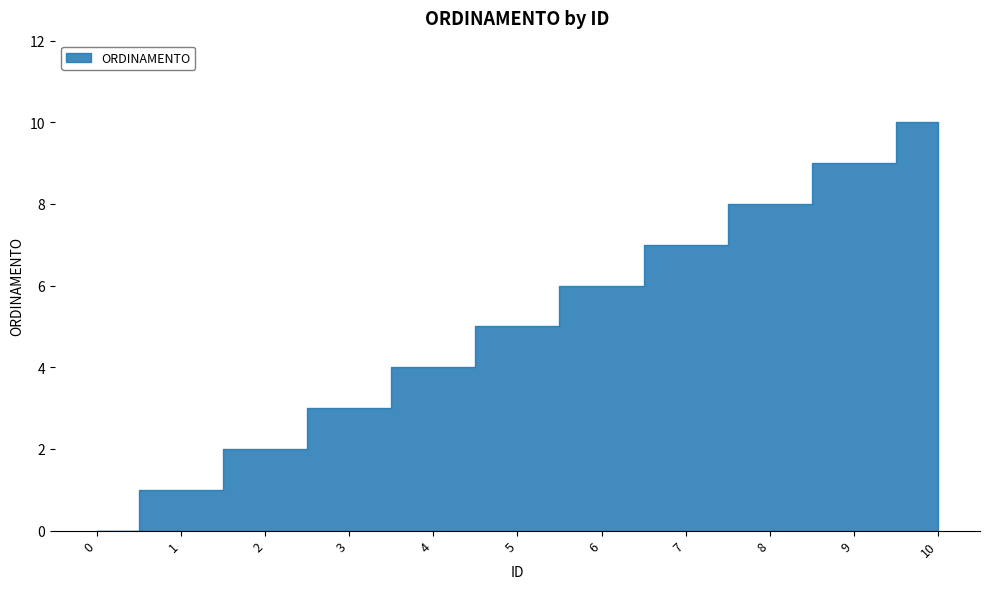

Reading left to right, extract all data points from this chart.

0	1	2	3	4	5	6	7	8	9	10